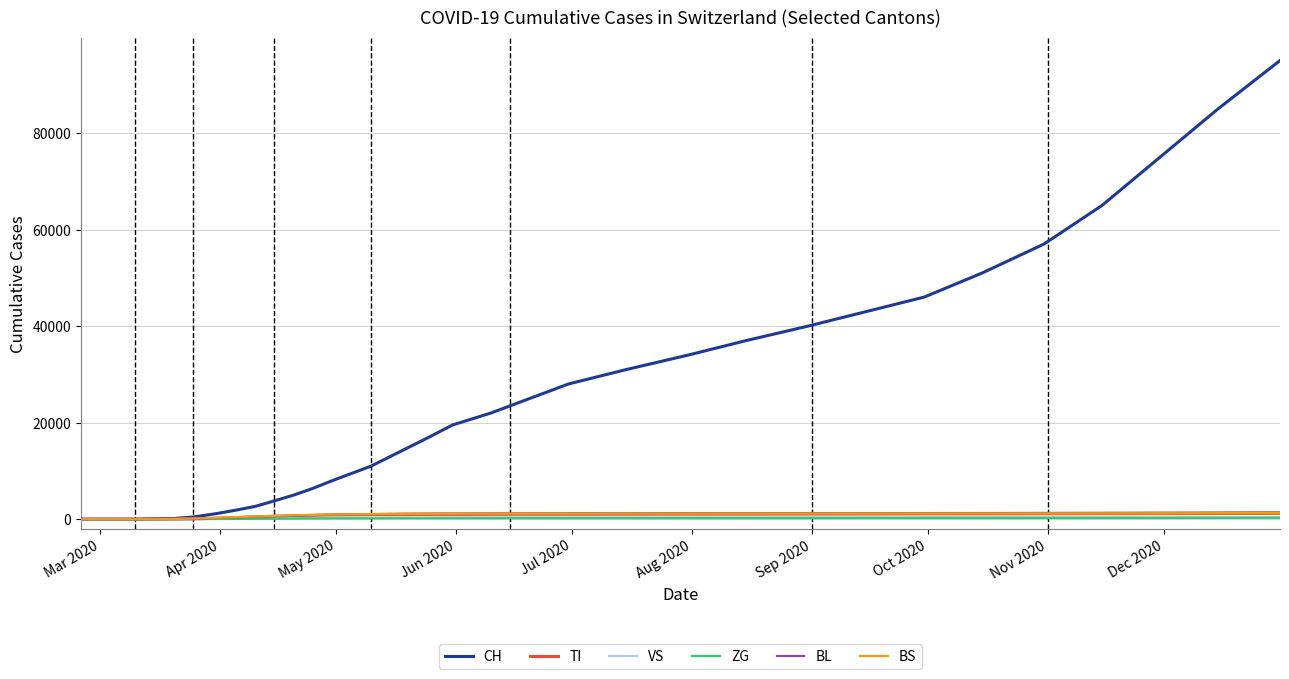

Which series has the largest total across all categories?

CH